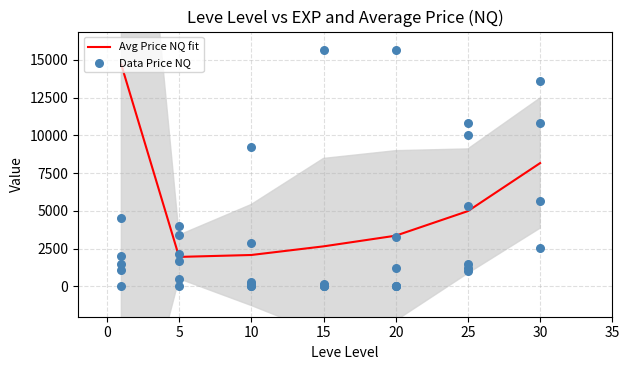

The value of Avg Price NQ fit at 15 is 4478.9. True or false?

False